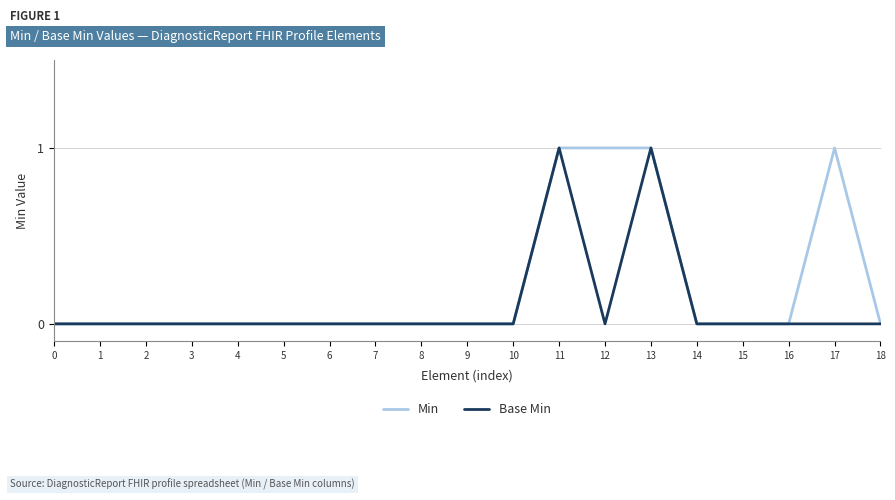

Which series has the largest total across all categories?

Min